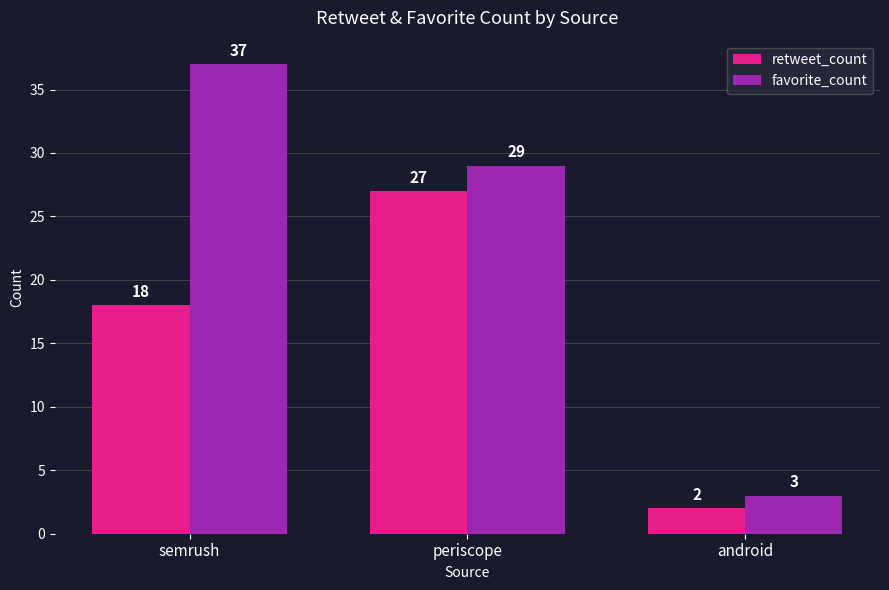

What is the minimum value for favorite_count?

3